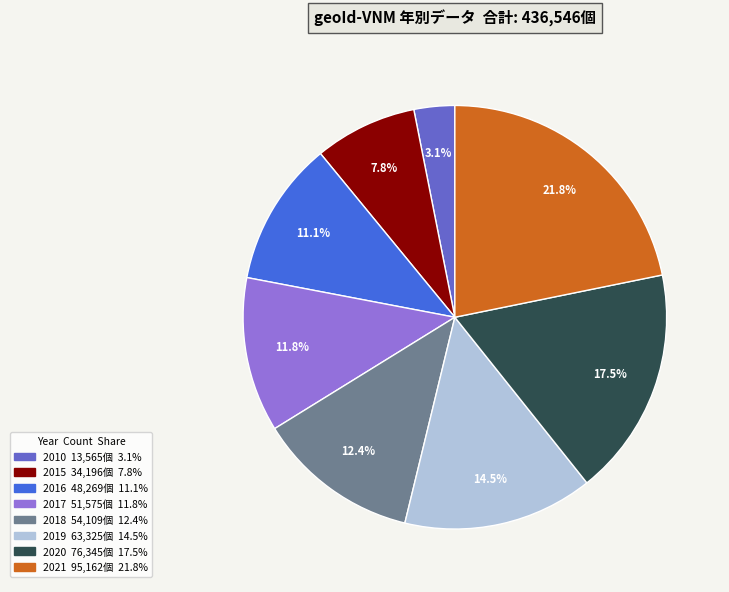

Rank the categories by value from highest to lowest.

2021, 2020, 2019, 2018, 2017, 2016, 2015, 2010